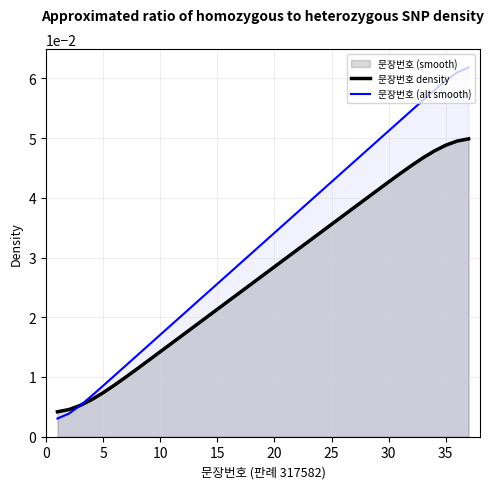

True or false: 문장번호 (alt smooth) and 문장번호 density cross at least once.

True